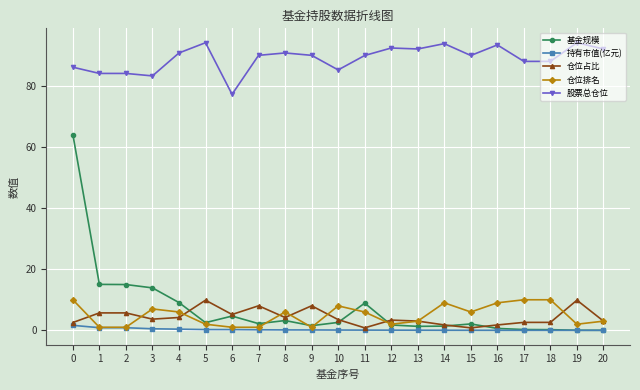

Is the value of 股票总仓位 at 6 greater than the value of 持有市值(亿元) at 9?

Yes